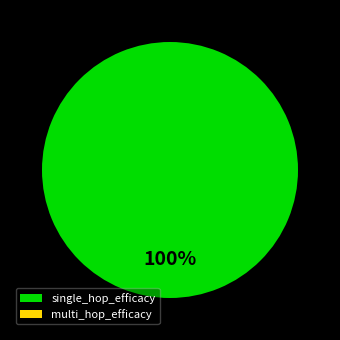

Which category has the smallest portion of the pie?

multi_hop_efficacy